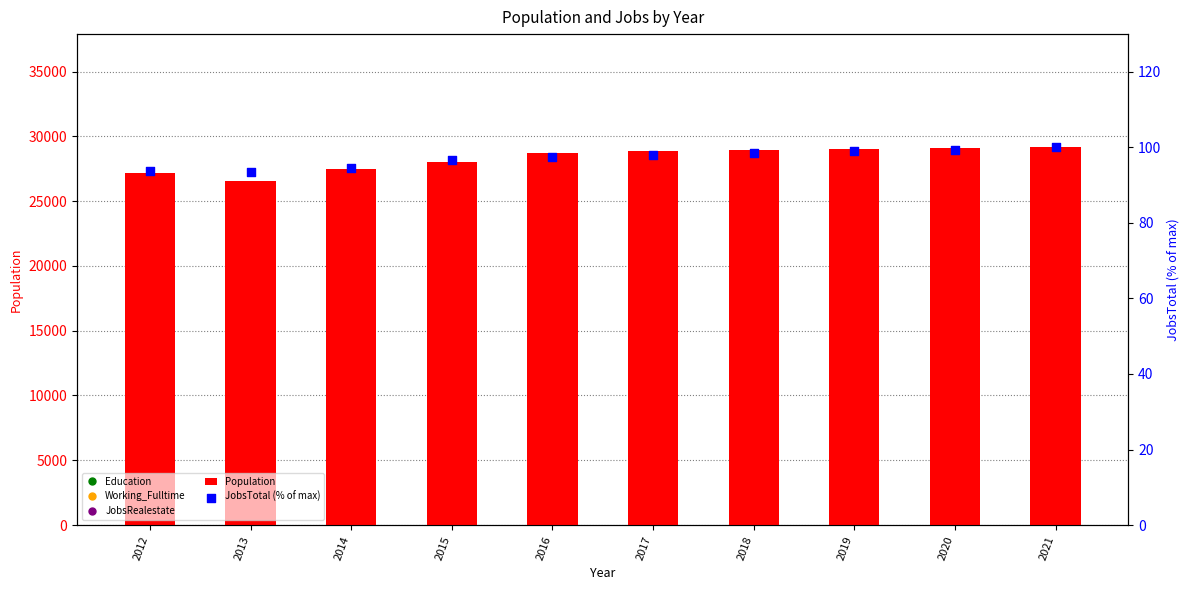

What is the total value across all series at 2013?

26632.5